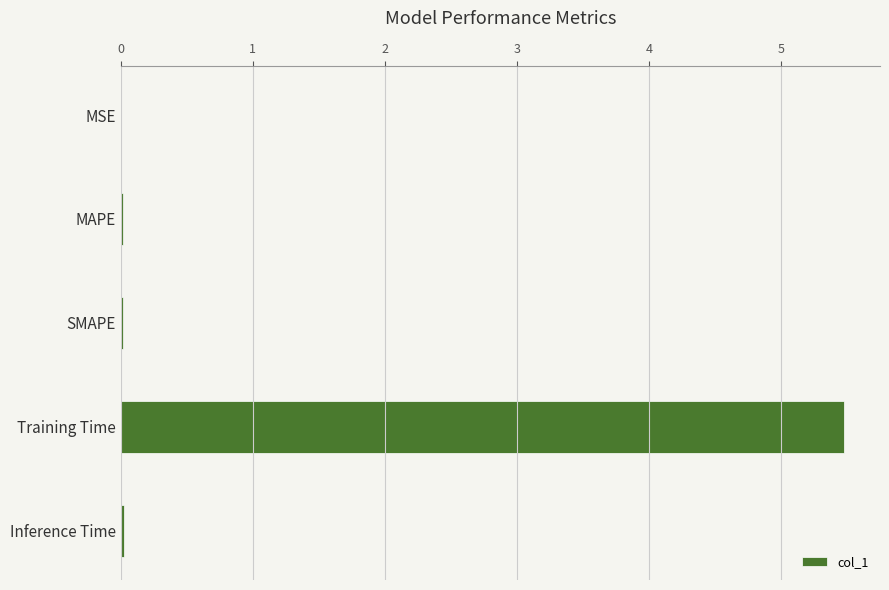

What is the greatest value displayed?

5.5